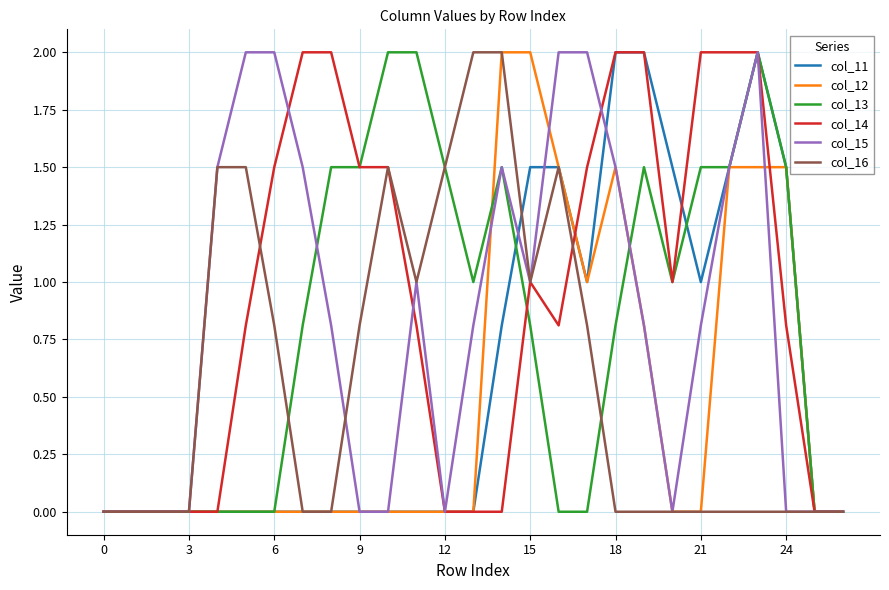

Does the chart display data point markers on the line(s)?

No